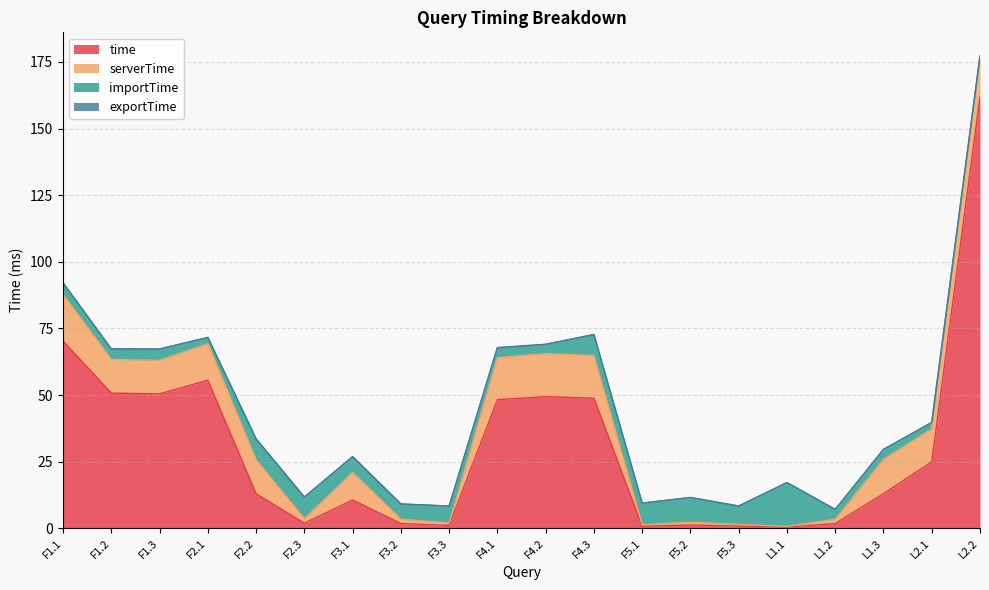

Reading left to right, transcribe all the data shown in this chart.

time: 70.2	50.7	50.5	55.6	13.0	1.9	10.6	1.8	1.1	48.3	49.4	48.8	0.8	1.2	0.8	0.4	1.8	13.0	24.9	161.9
serverTime: 17.5	12.6	12.6	13.7	12.7	1.7	10.4	1.6	0.9	15.8	16.2	16.0	0.6	1.1	0.6	0.3	1.6	12.9	12.3	14.7
importTime: 4.3	3.9	4.2	2.3	7.9	8.1	5.9	5.7	6.3	3.7	3.4	7.9	8.1	9.2	6.9	16.4	3.7	3.7	2.4	0.6
exportTime: 0.0	0.0	0.0	0.1	0.0	0.0	0.0	0.0	0.0	0.1	0.0	0.1	0.0	0.0	0.0	0.0	0.0	0.0	0.0	0.0